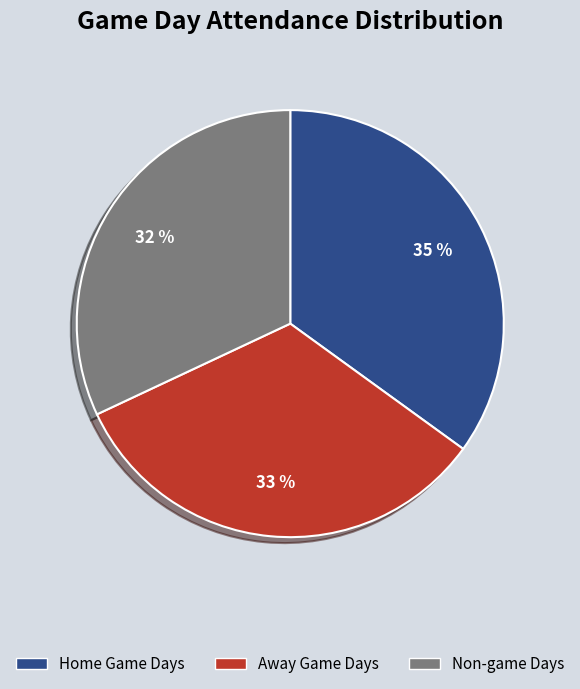

How many segments does this pie chart have?

3